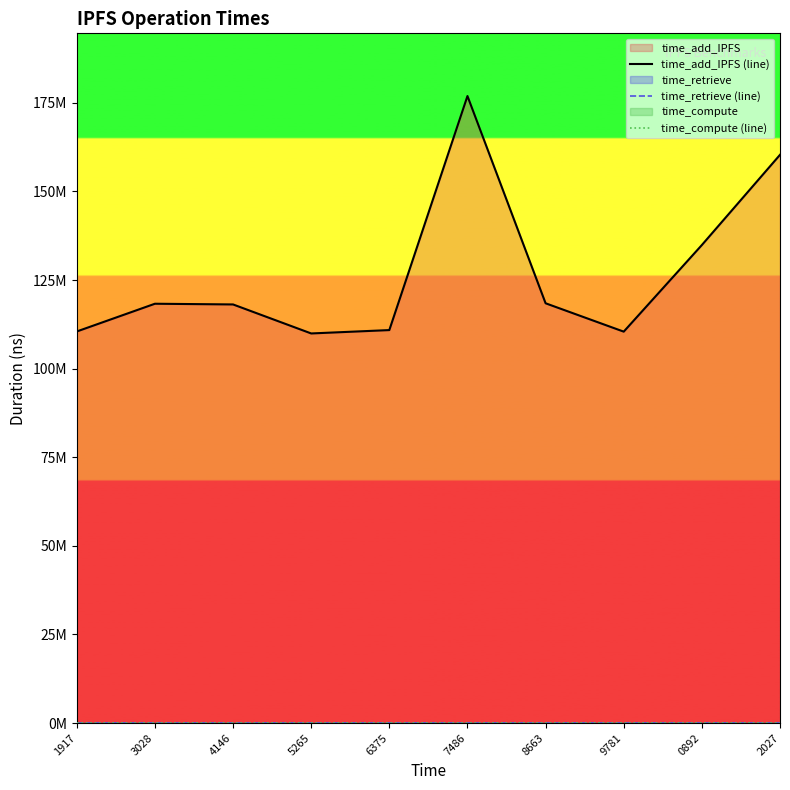

The time_add_IPFS (line) series shows 118437569 at 8663. True or false?

True